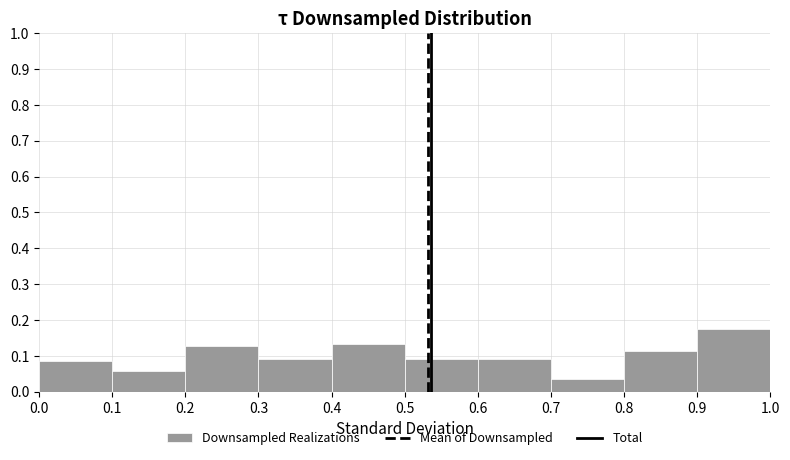

Reading left to right, list every bar in this chart as the range it spans on the x-axis followed by its height. The values are not printed on the chart, so give them approximately, as read against the axis.

0.0 to 0.1: 0.08
0.1 to 0.2: 0.06
0.2 to 0.3: 0.13
0.3 to 0.4: 0.09
0.4 to 0.5: 0.13
0.5 to 0.6: 0.09
0.6 to 0.7: 0.09
0.7 to 0.8: 0.04
0.8 to 0.9: 0.11
0.9 to 1.0: 0.18